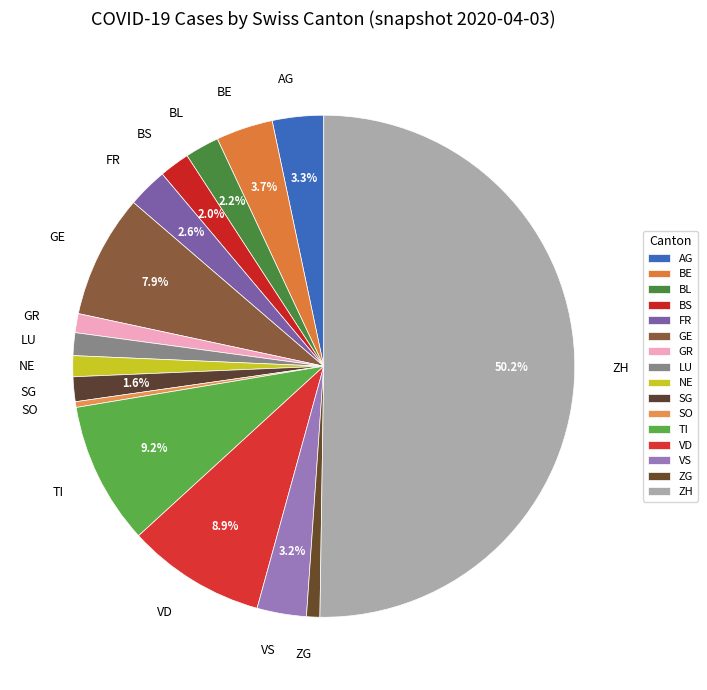

Which has a higher value, SG or BE?

BE